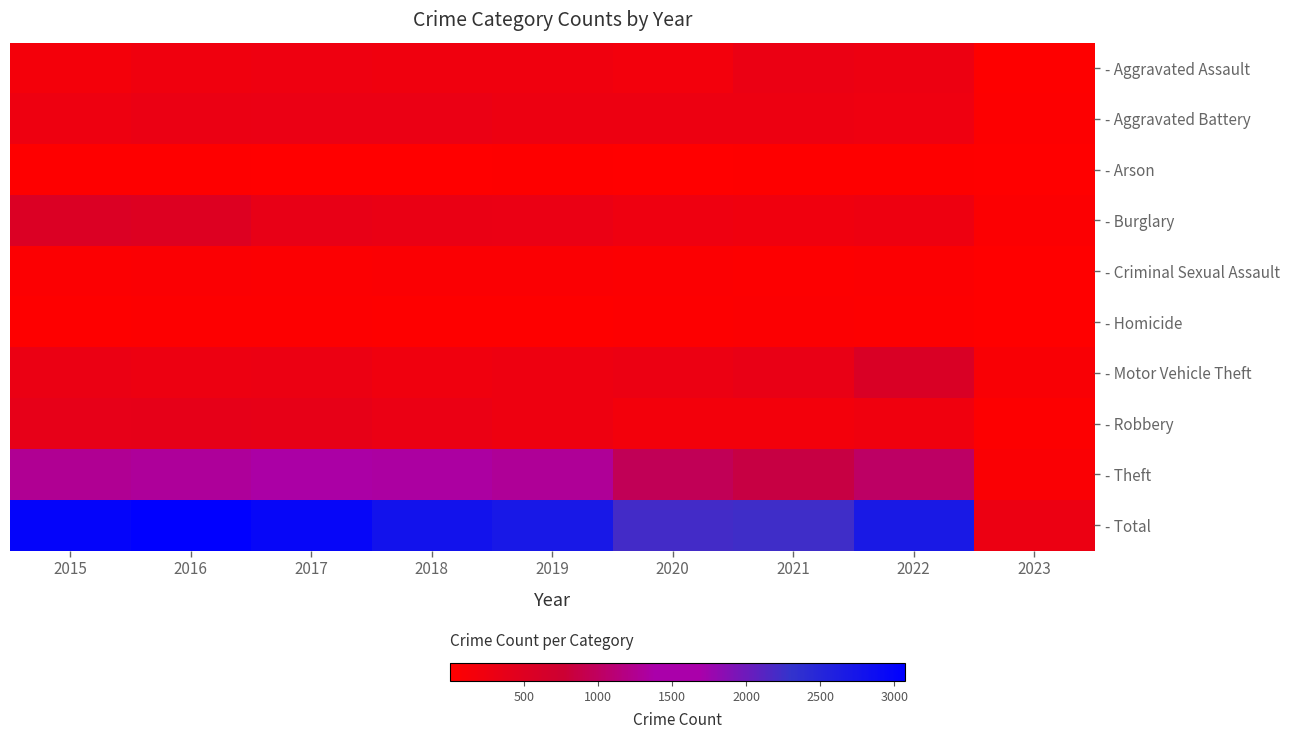

Which category has the lowest value across all series?

2023